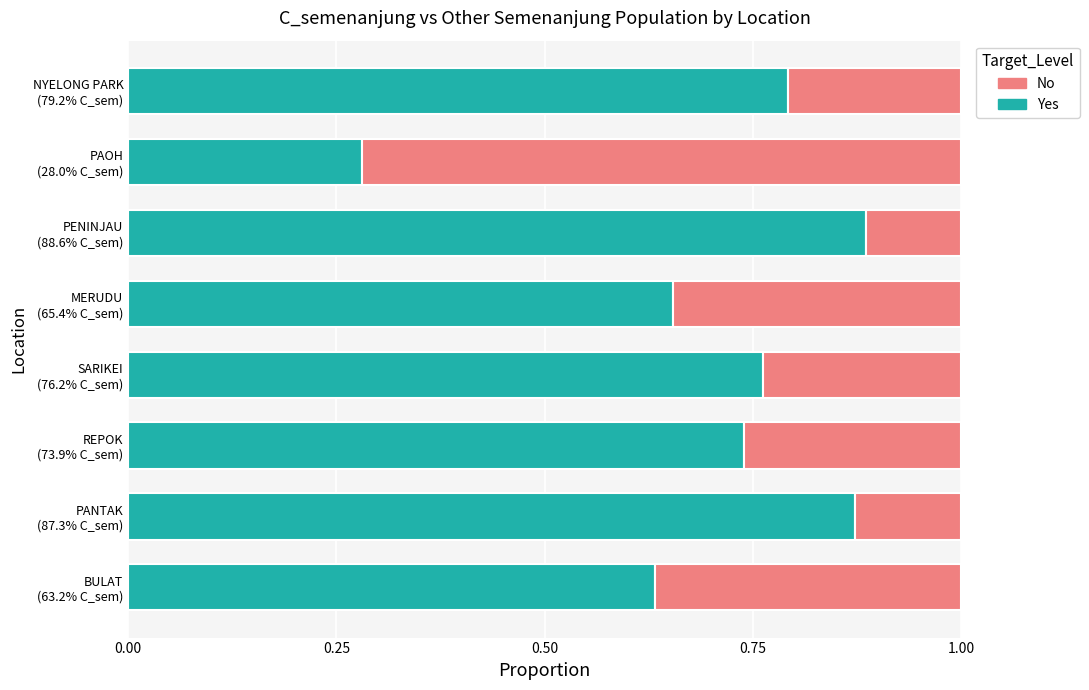

What is the sum of all Yes values?

5.6